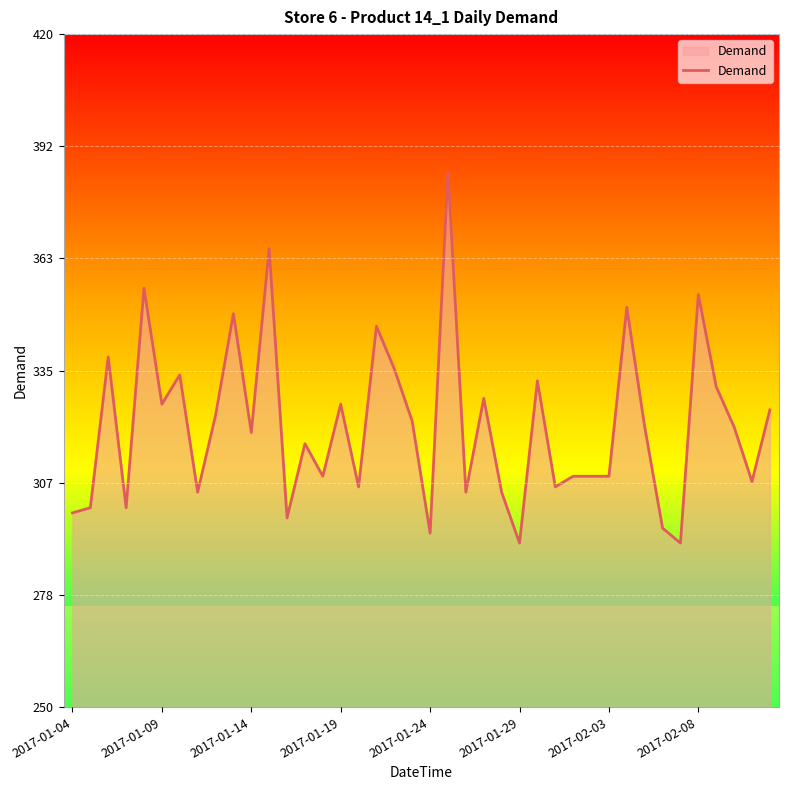

What is the minimum value for Demand?

291.4